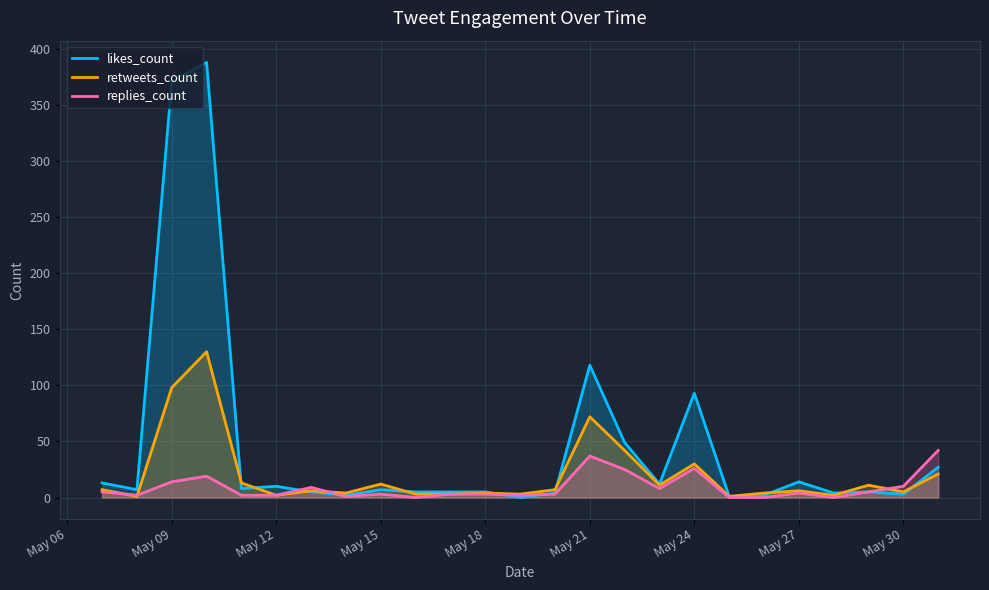

Rank the series at May 24 from lowest to highest value.

replies_count, retweets_count, likes_count